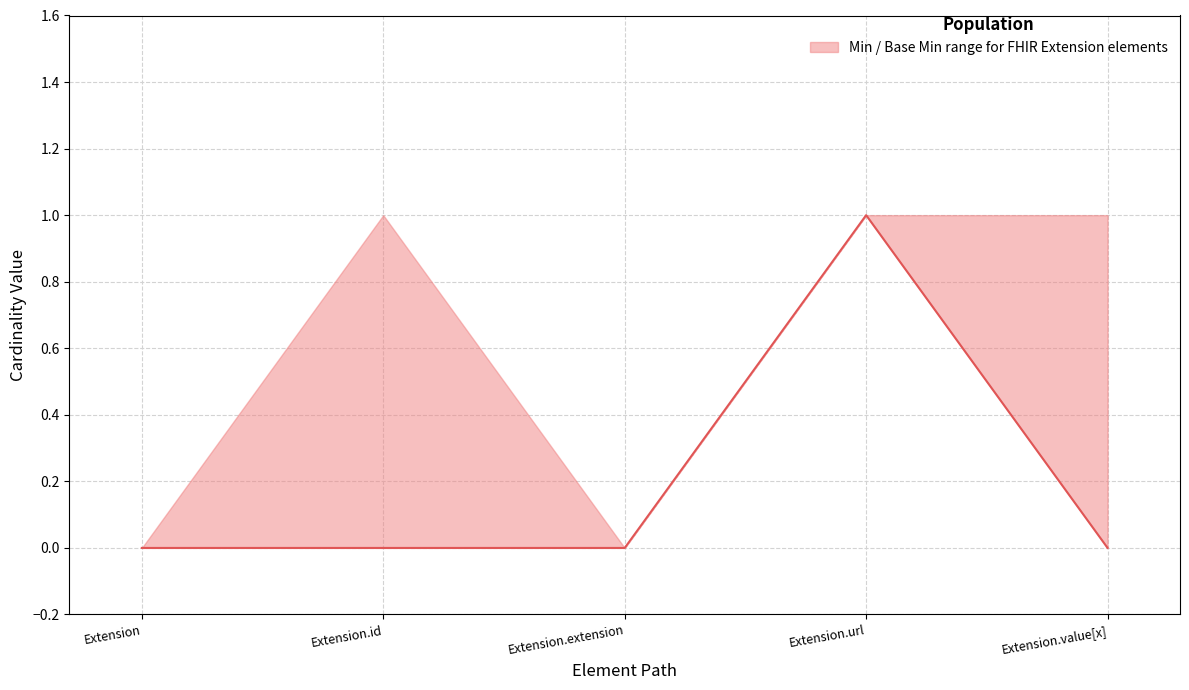

True or false: the data has more than 2 interior local peaks.

False